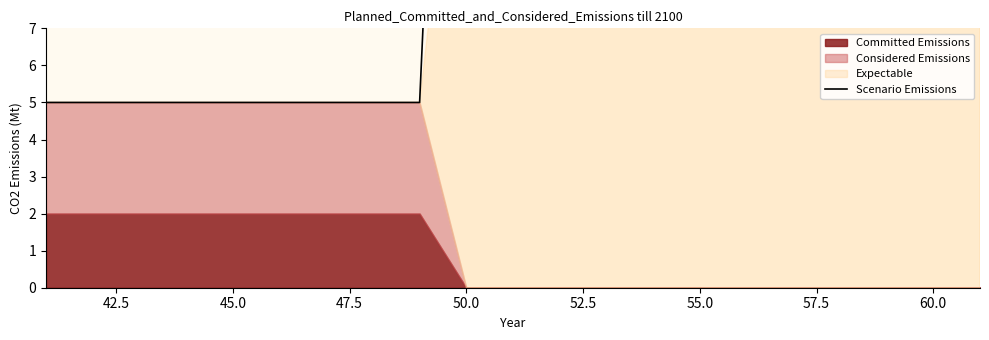

Reading left to right, what are all the values shown in this chart?

5	5	5	5	5	5	5	5	5	33	33	33	33	33	33	33	33	33	33	33	33